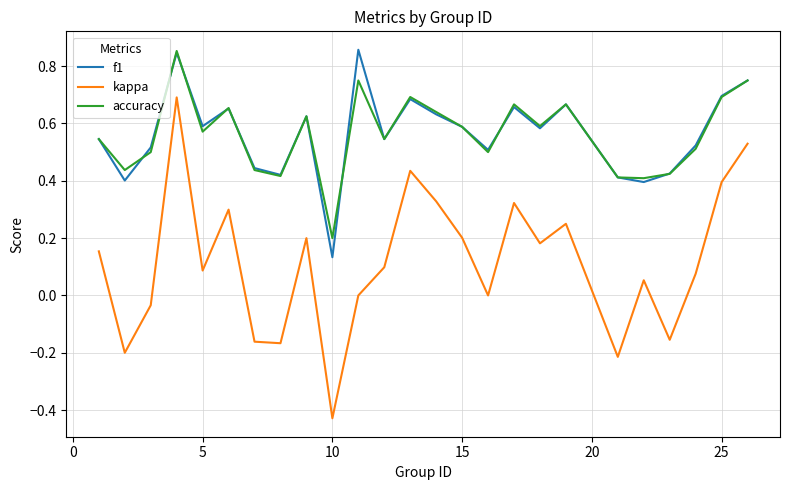

Which series has the widest spread of values?

kappa